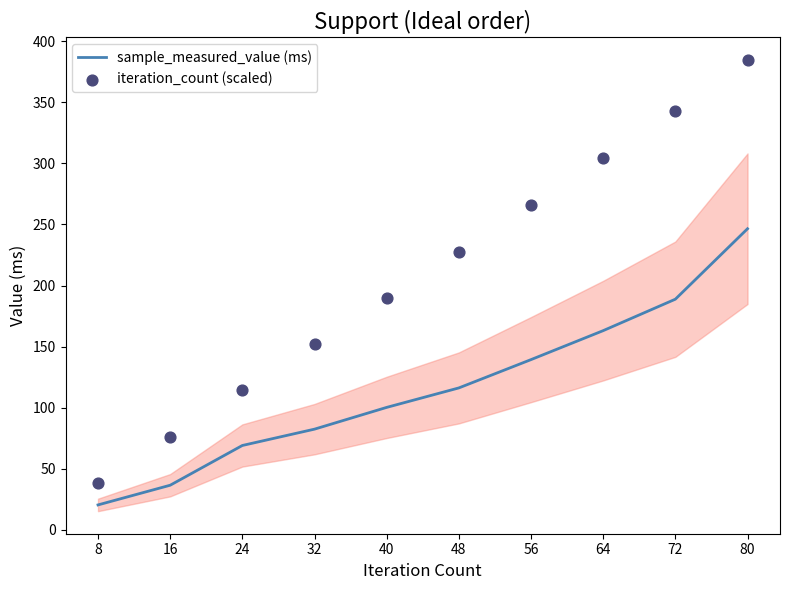

What is the total value across all series at 56?

405.3